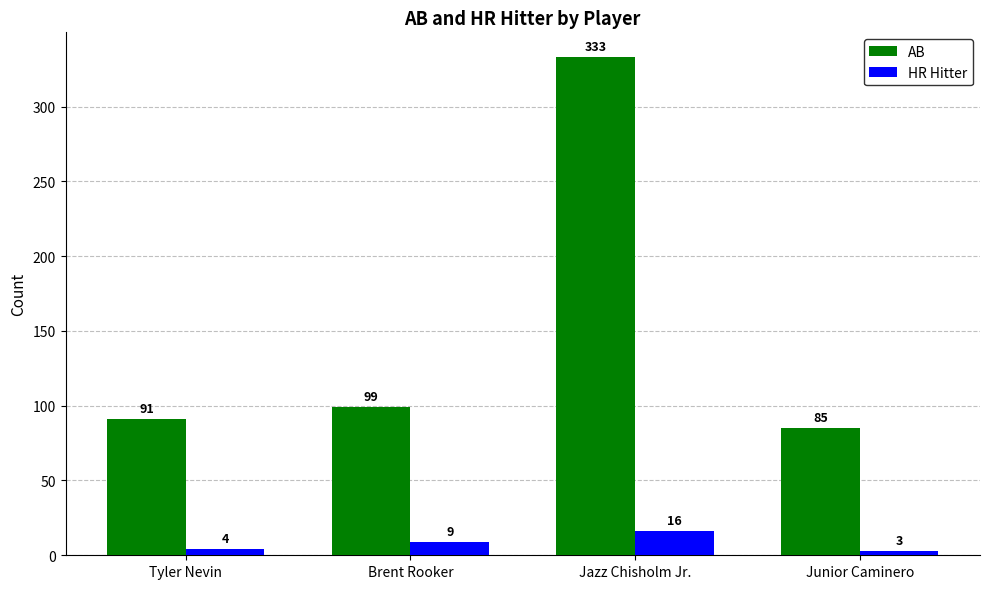

What is the spread (max minus min) of values at Tyler Nevin?

87